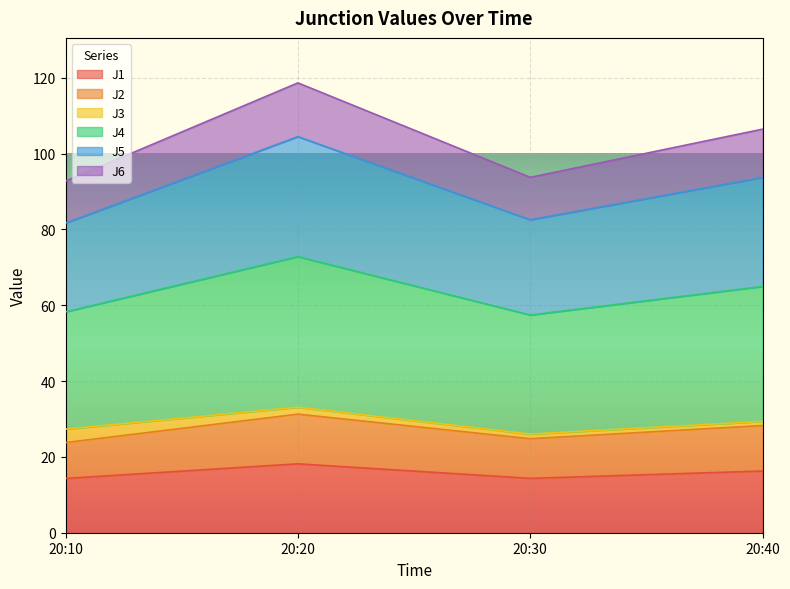

True or false: J1 has a value of 14.3 at 20:30.

True